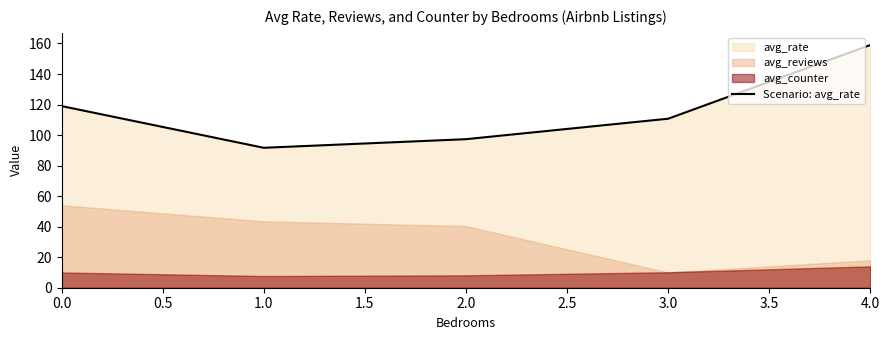

At which label does Scenario: avg_rate reach its peak?

4.0